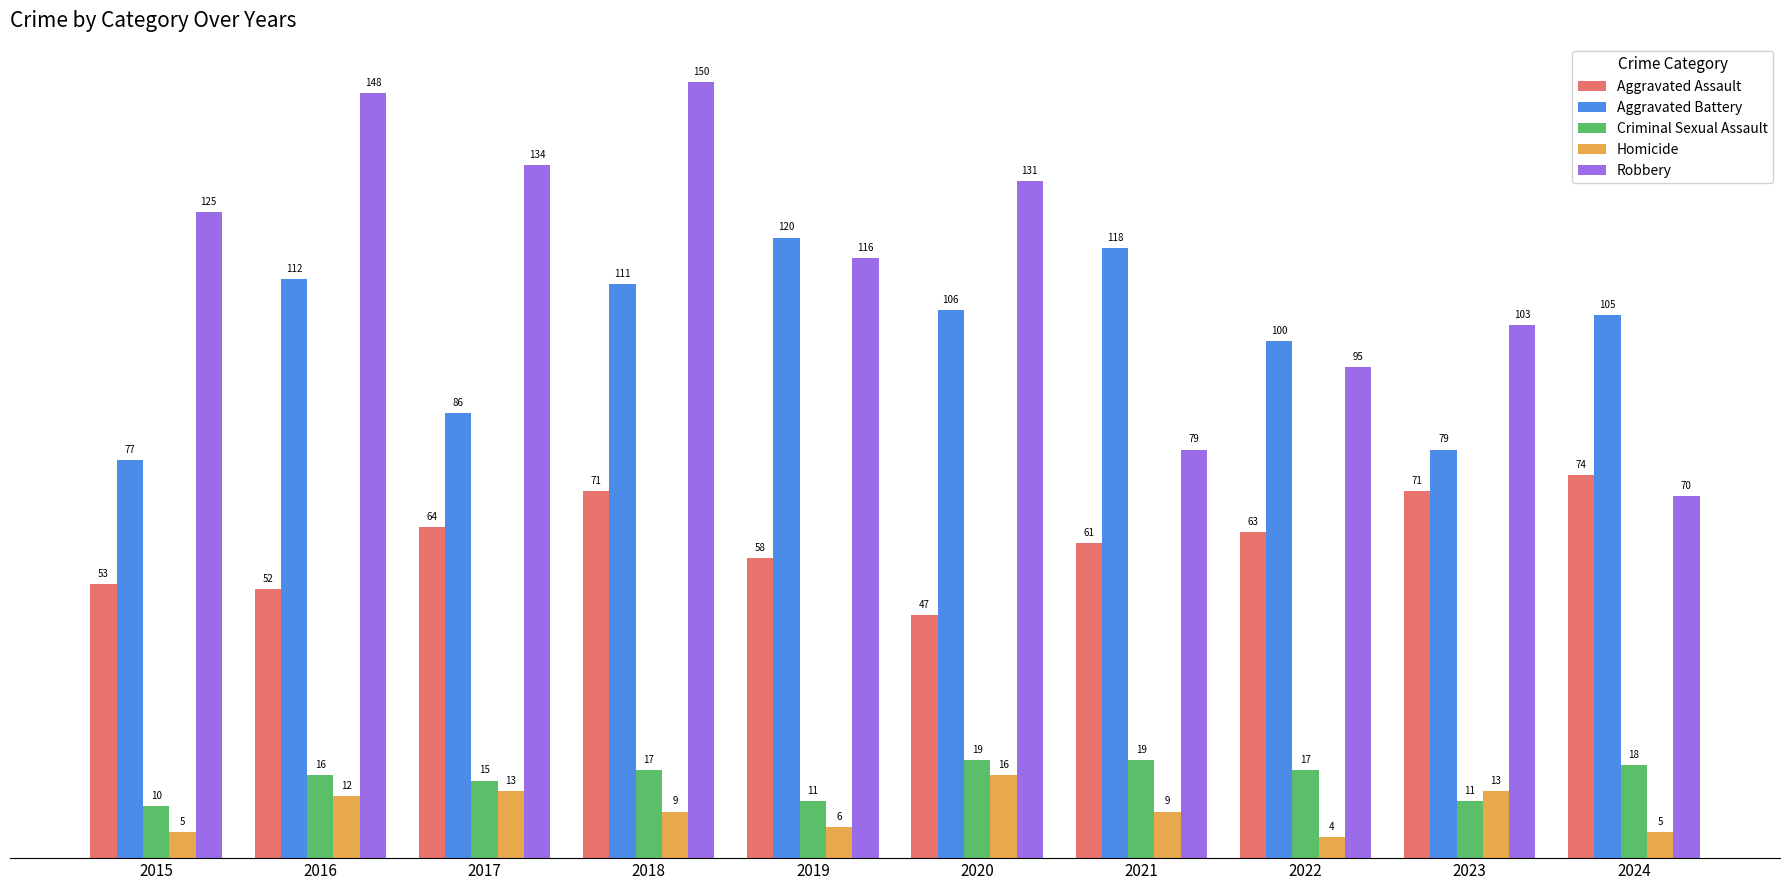

What are all the series names shown in the legend?

Aggravated Assault, Aggravated Battery, Criminal Sexual Assault, Homicide, Robbery